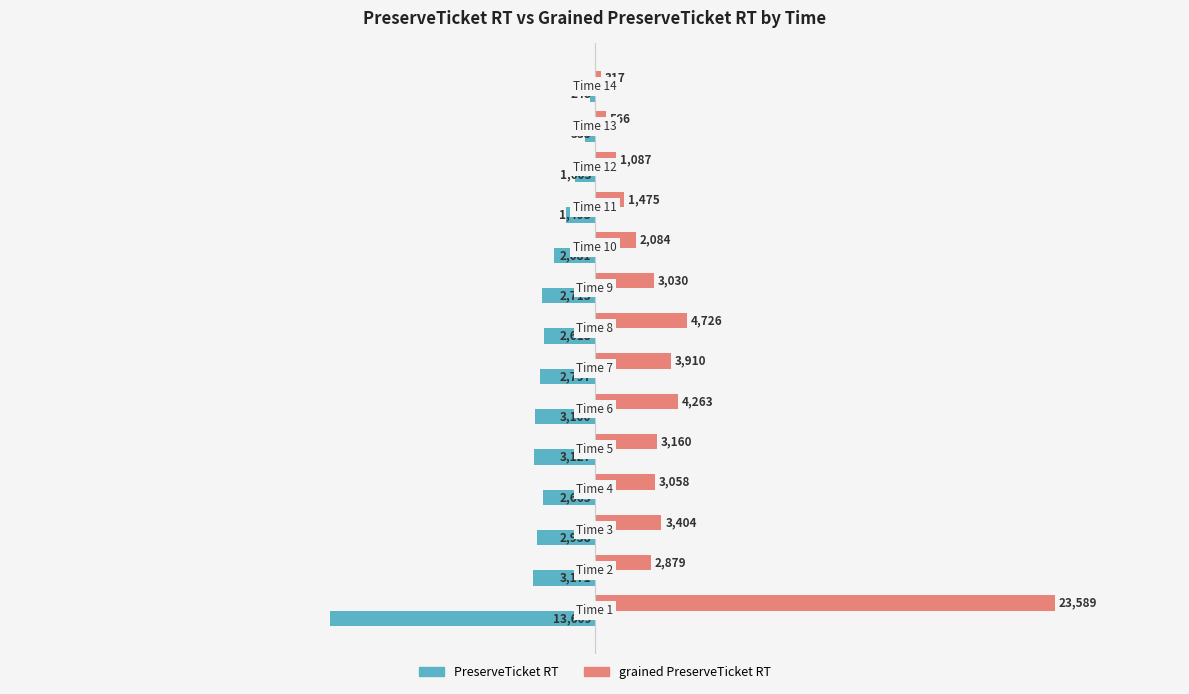

What is the difference between the maximum and minimum values in the PreserveTicket RT series?

13361